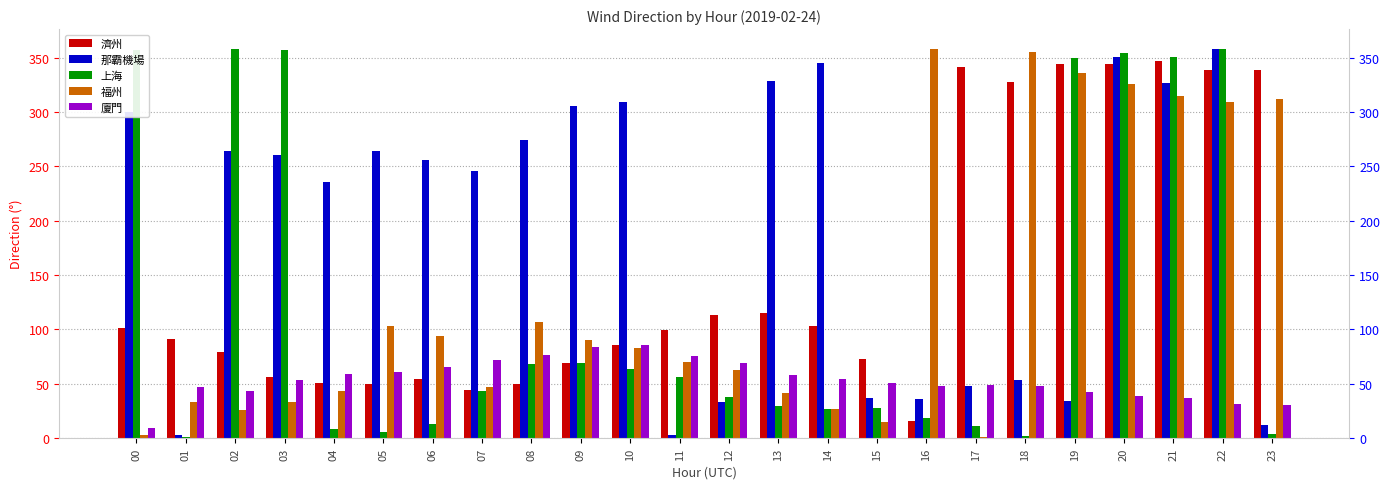

Which label corresponds to the smallest value in the chart?

17